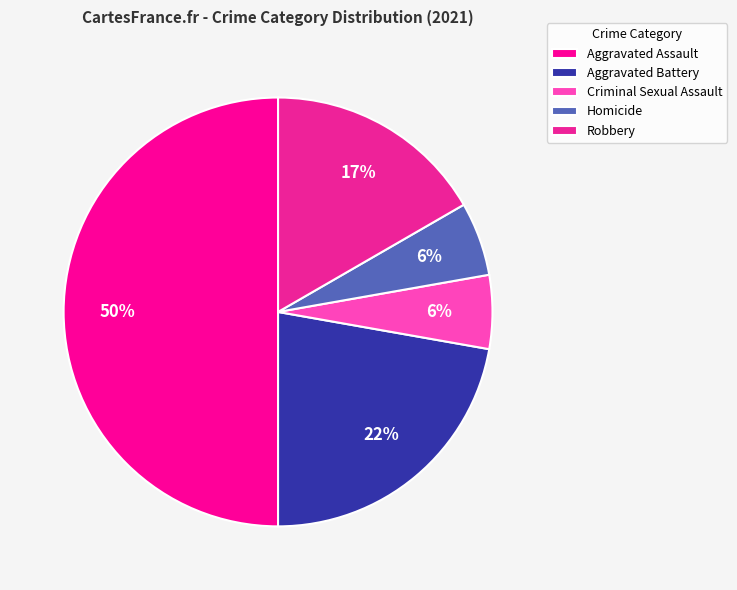

To the nearest percent, what is the difference between the largest and smallest slice percentages?

44%